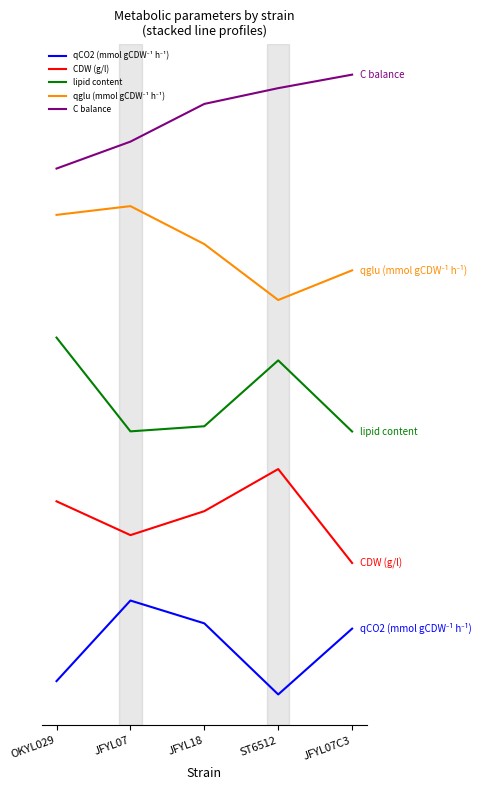

Does the chart have visible grid lines?

No